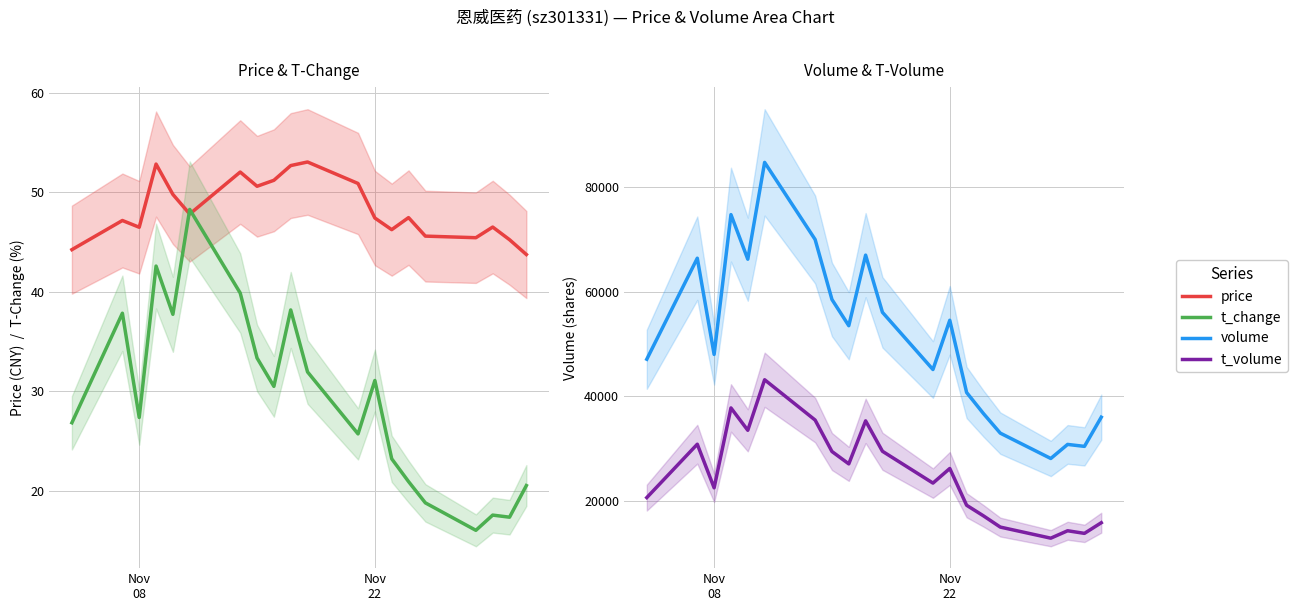

Rank the series by their maximum value, from lowest to highest.

t_change, price, t_volume, volume